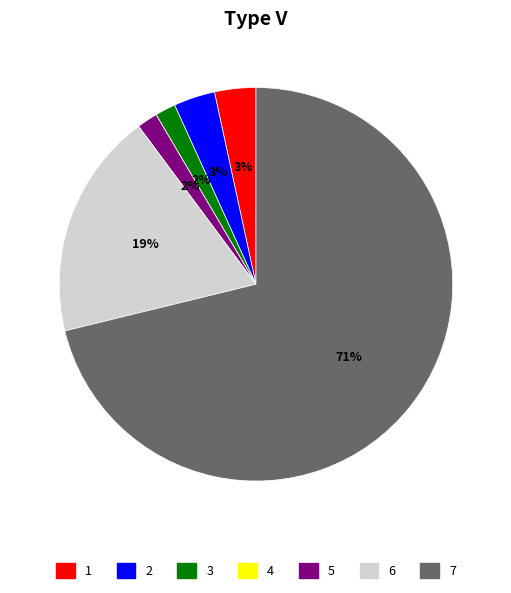

To the nearest percent, what is the average slice percentage?

14%